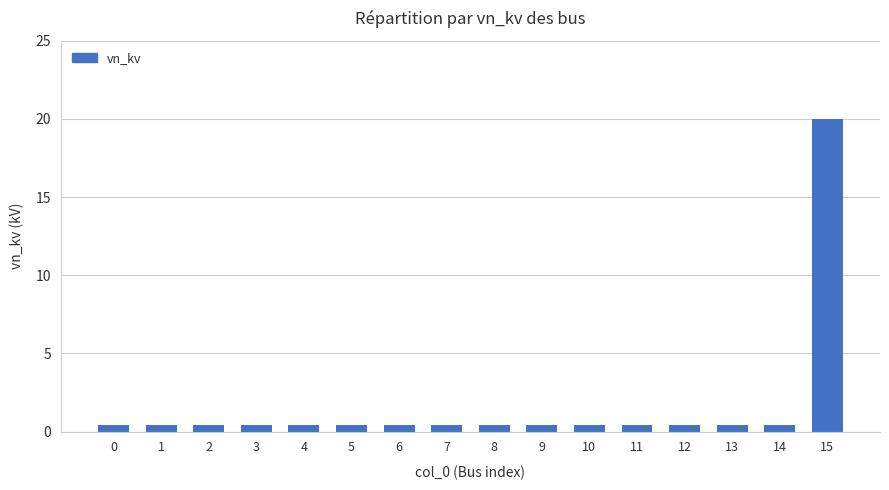

The chart shows a value of 26.8 at 15. True or false?

False